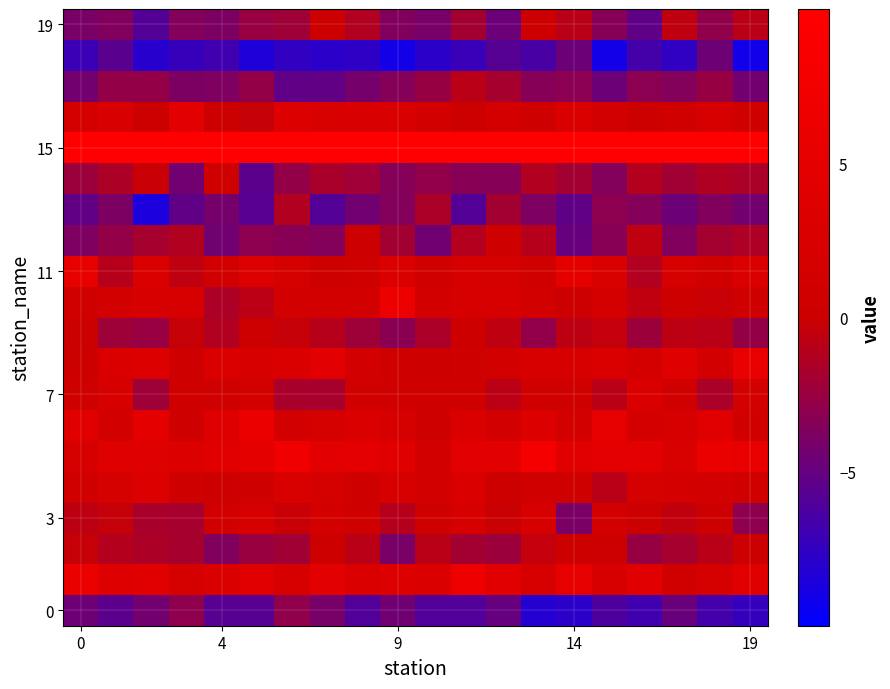

What is the greatest value displayed?

14.2